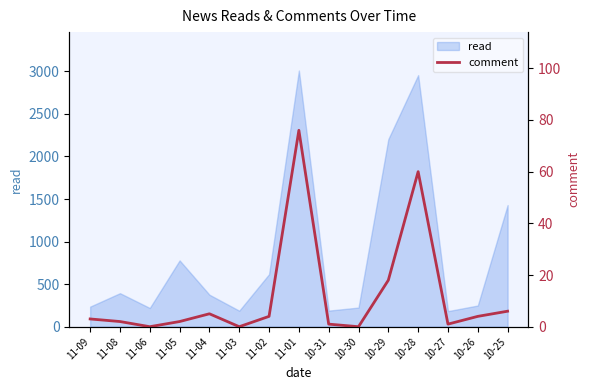

The chart shows a value of 18 at 10-29. True or false?

True